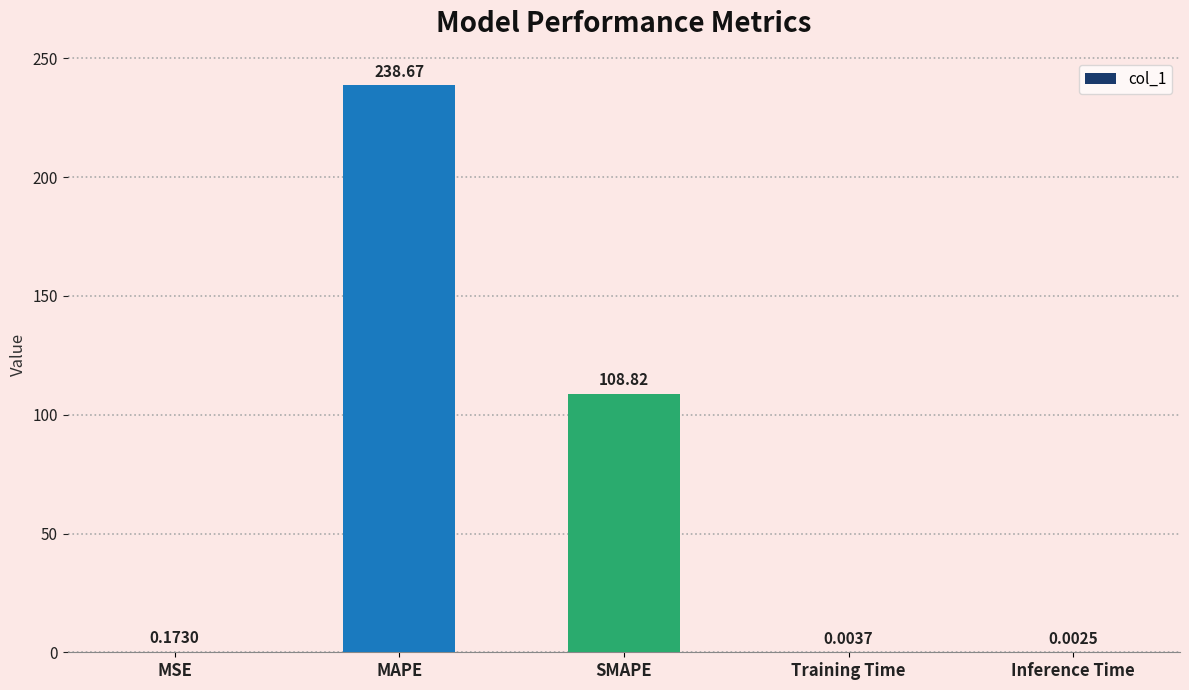

Between Training Time and MAPE, which is larger?

MAPE